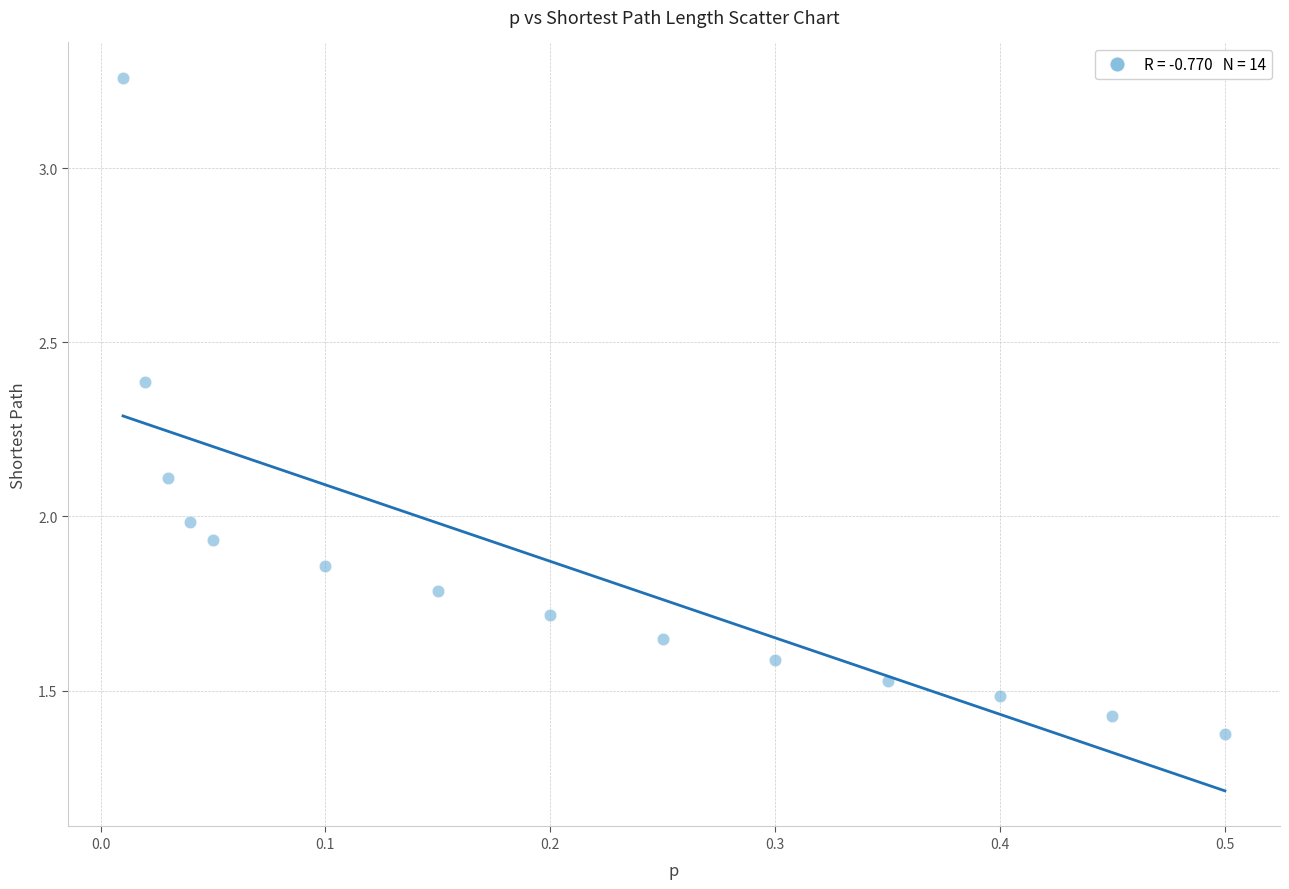

What is the range of X values (max minus min)?

0.5